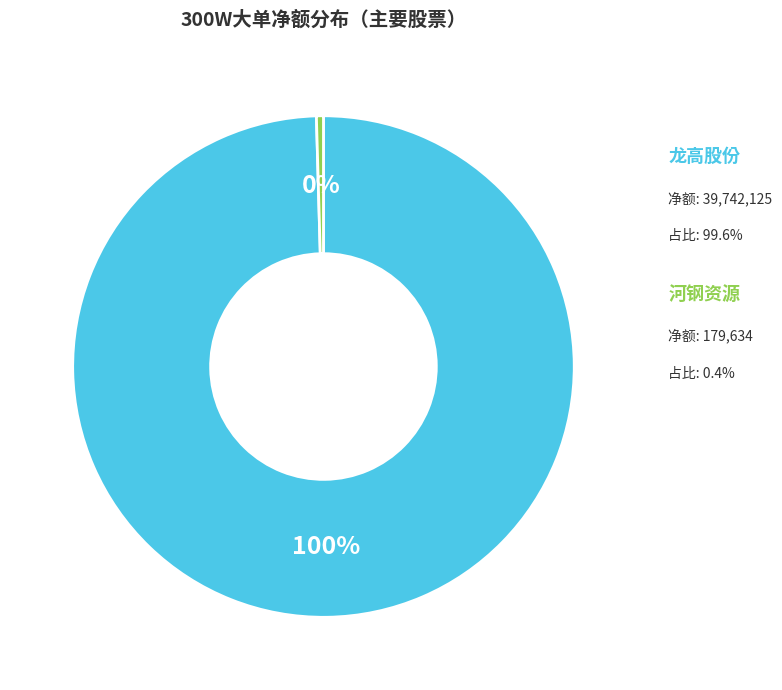

Does any single category account for the majority?

Yes